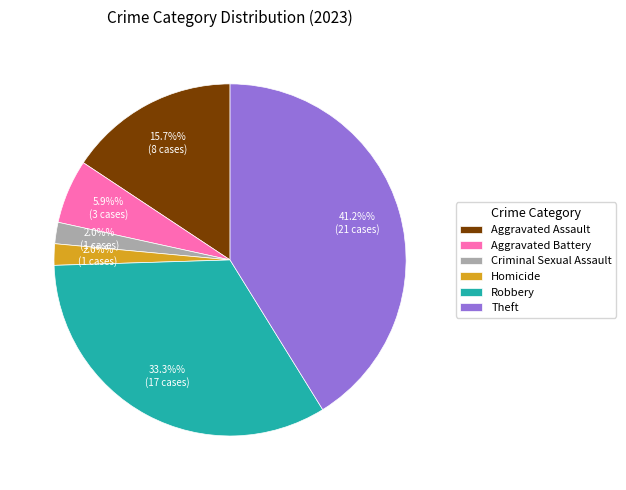

Is the sum of Homicide and Aggravated Assault greater than half?

No